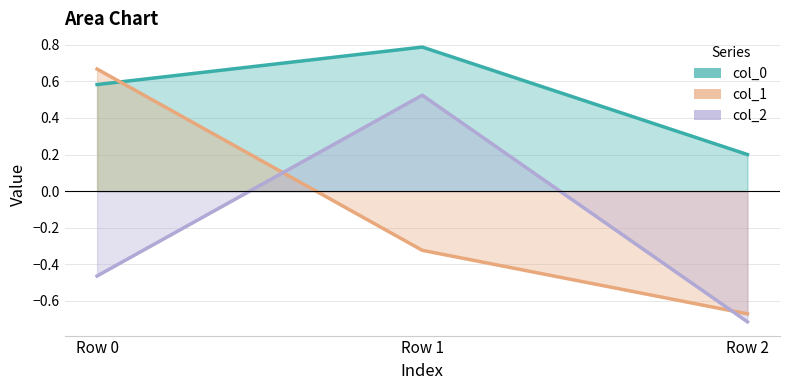

Is the value of col_1 at Row 0 greater than the value of col_0 at Row 0?

Yes